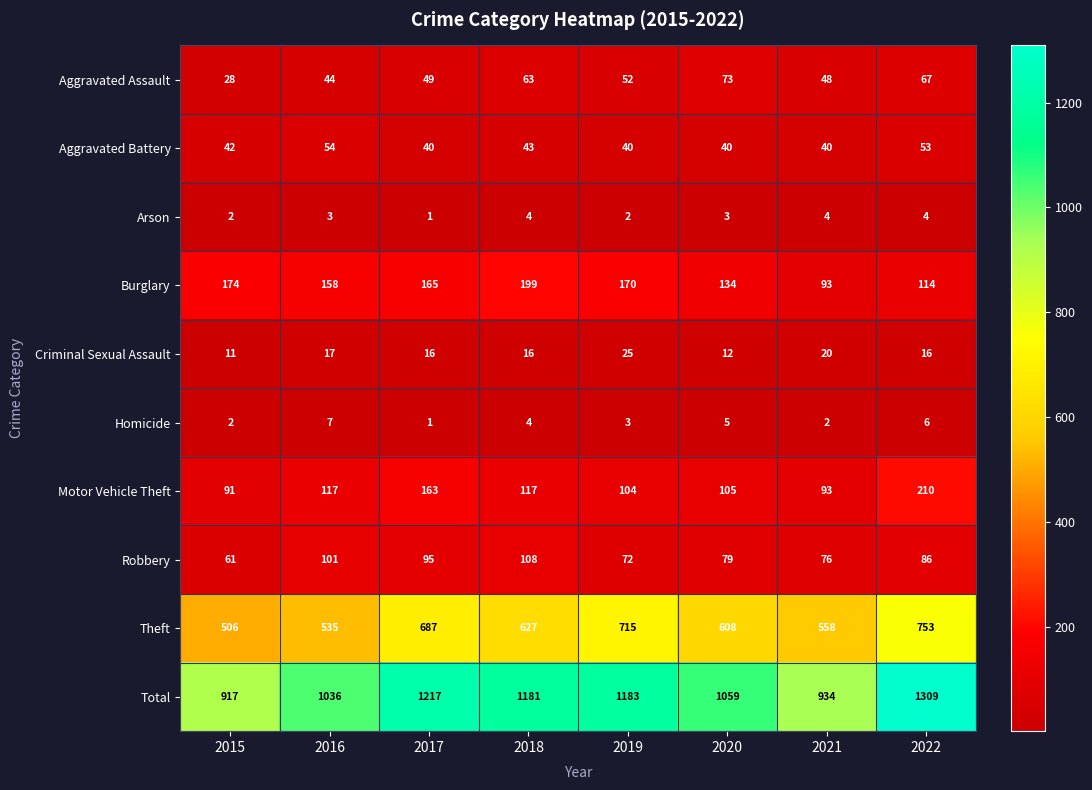

At which label does Robbery reach its peak?

2018